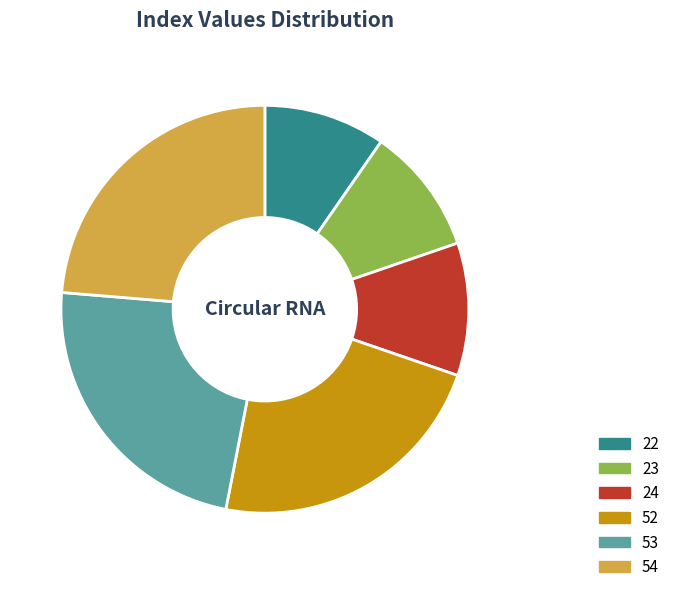

Which has a higher value, 53 or 23?

53